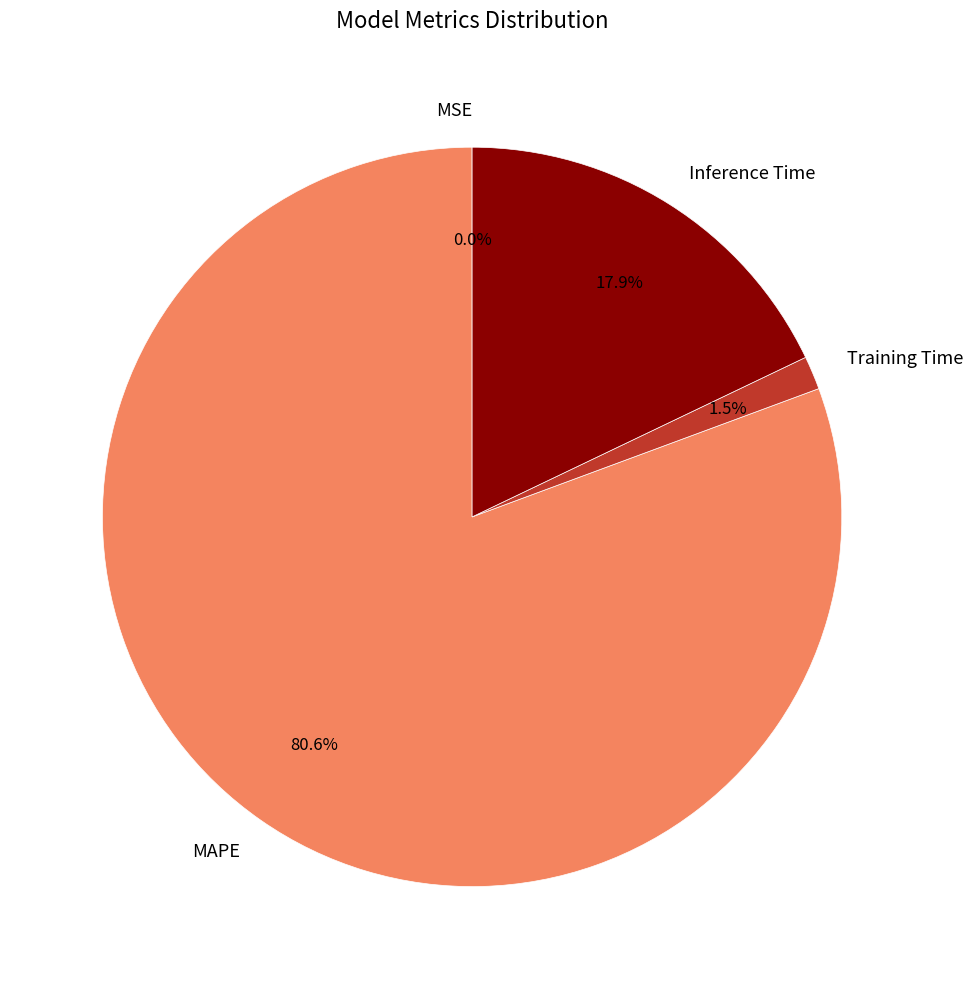

What is the total percentage of Training Time and Inference Time?

19.4%